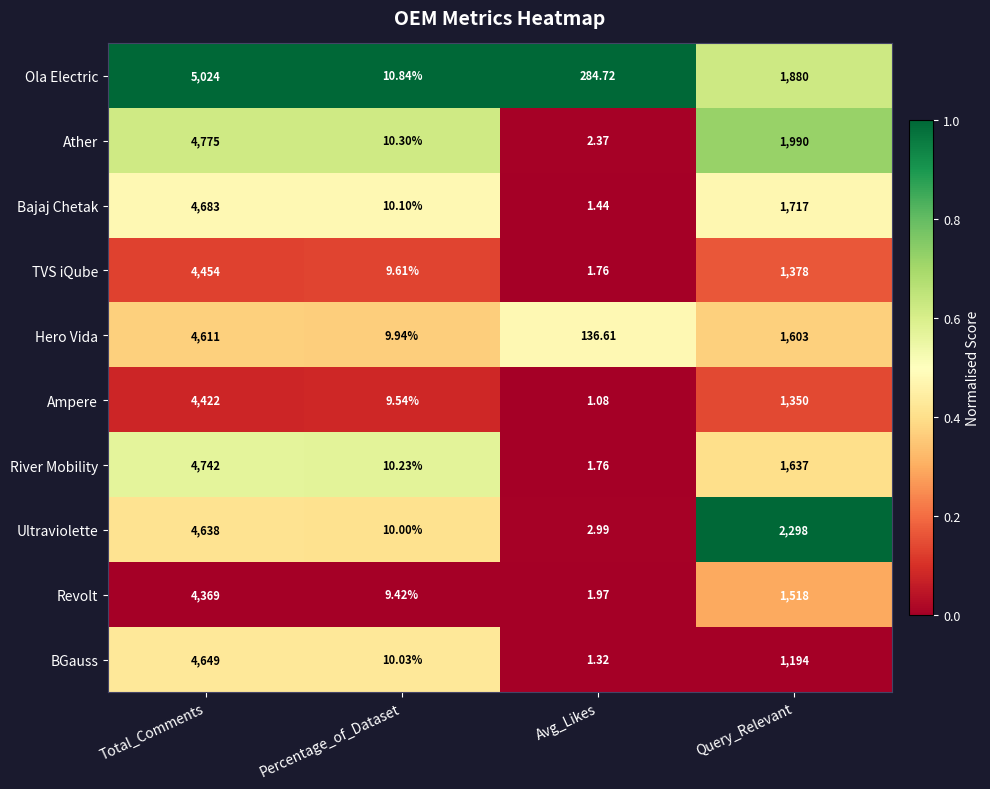

At which label does Bajaj Chetak reach its minimum?

Avg_Likes